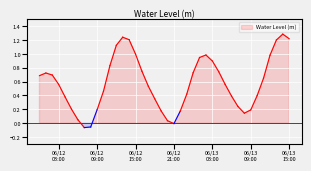

What position from the right is 2024-06-12 08:00:00?

32